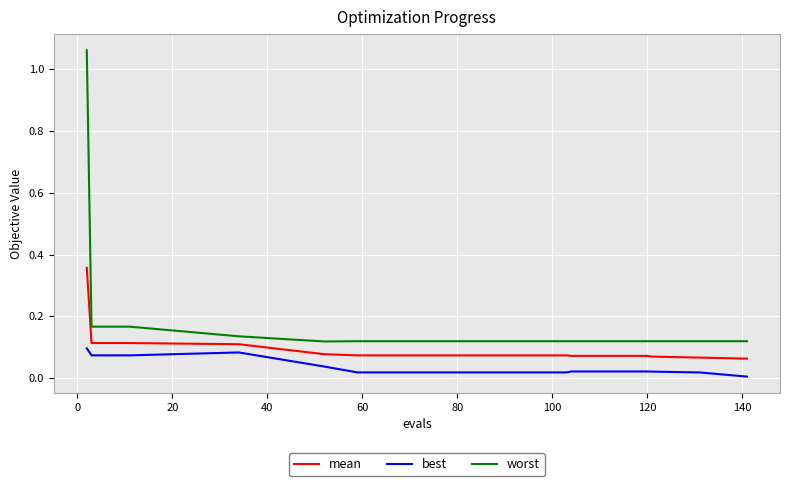

Which series has the largest total across all categories?

worst